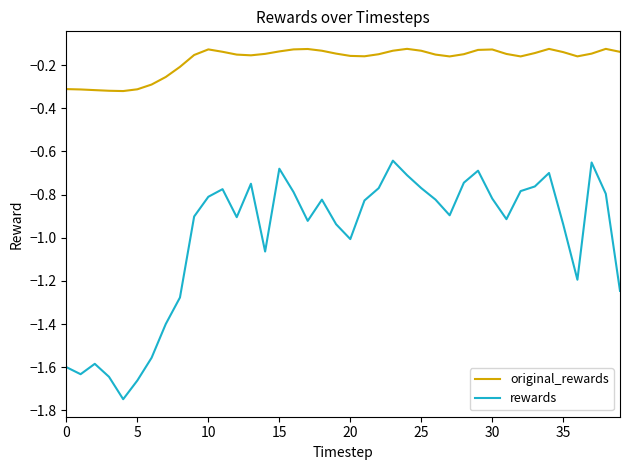

Is this an area chart (filled region under the line)?

No